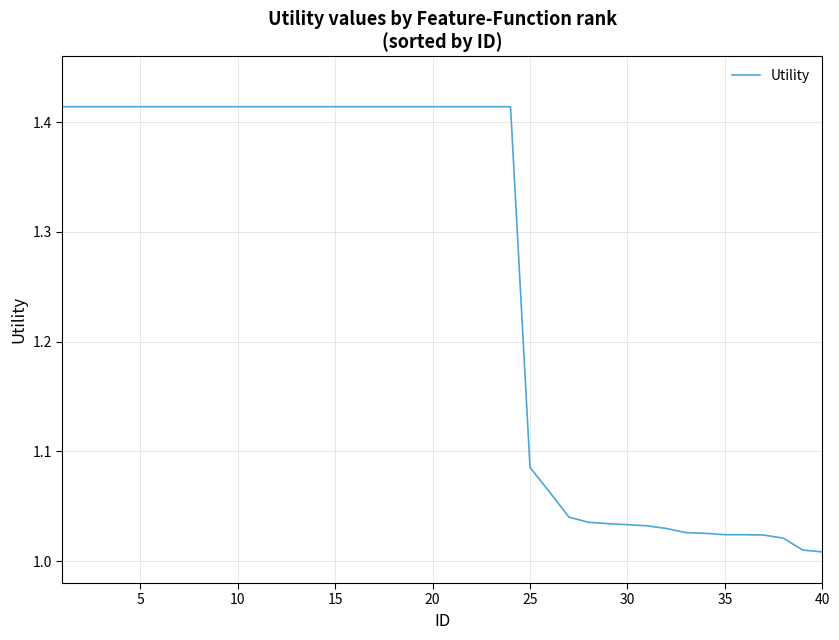

What is the difference between the maximum and minimum values?

0.4